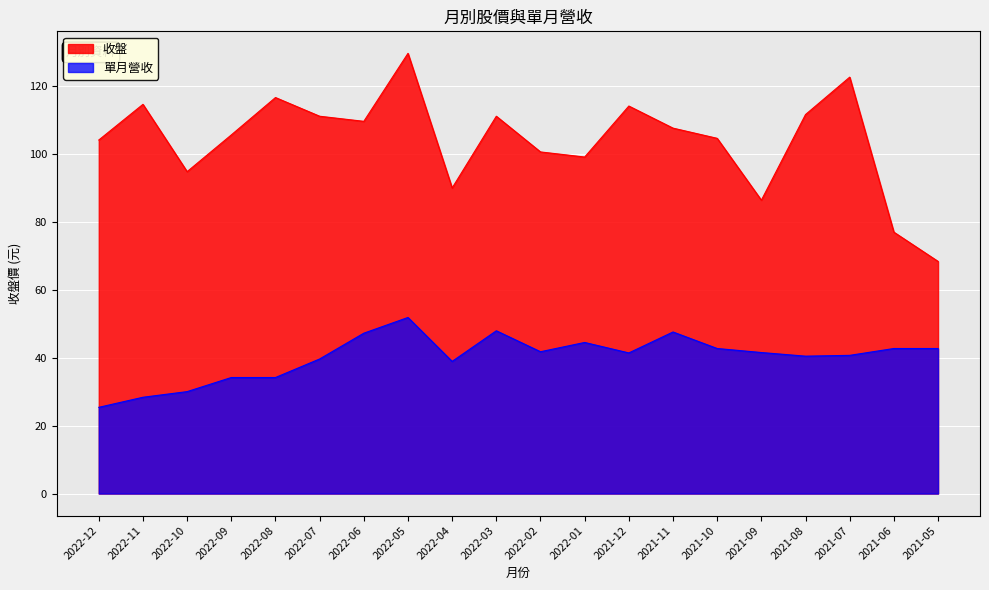

What is the label of the 12th point from the right?

2022-04